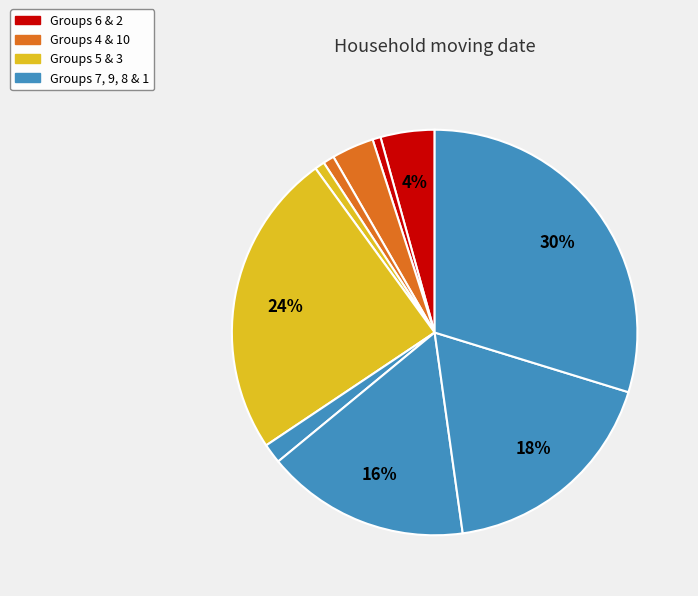

Is there a majority slice in this chart?

No